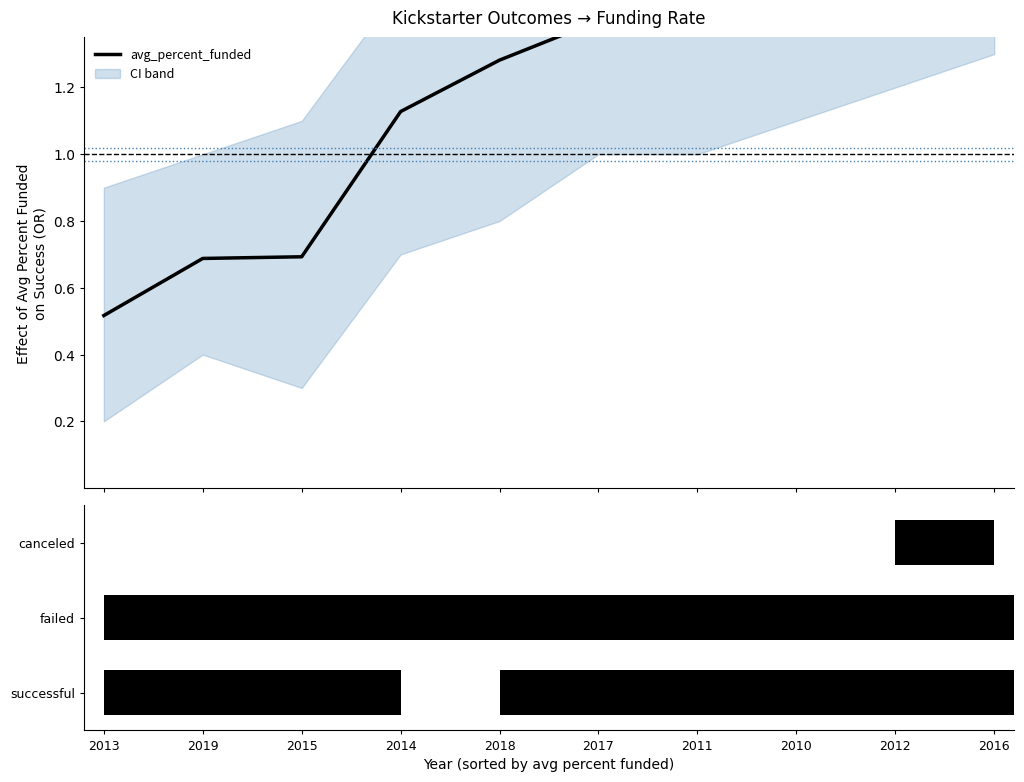

What is the difference between the second highest and second lowest values?

1.0